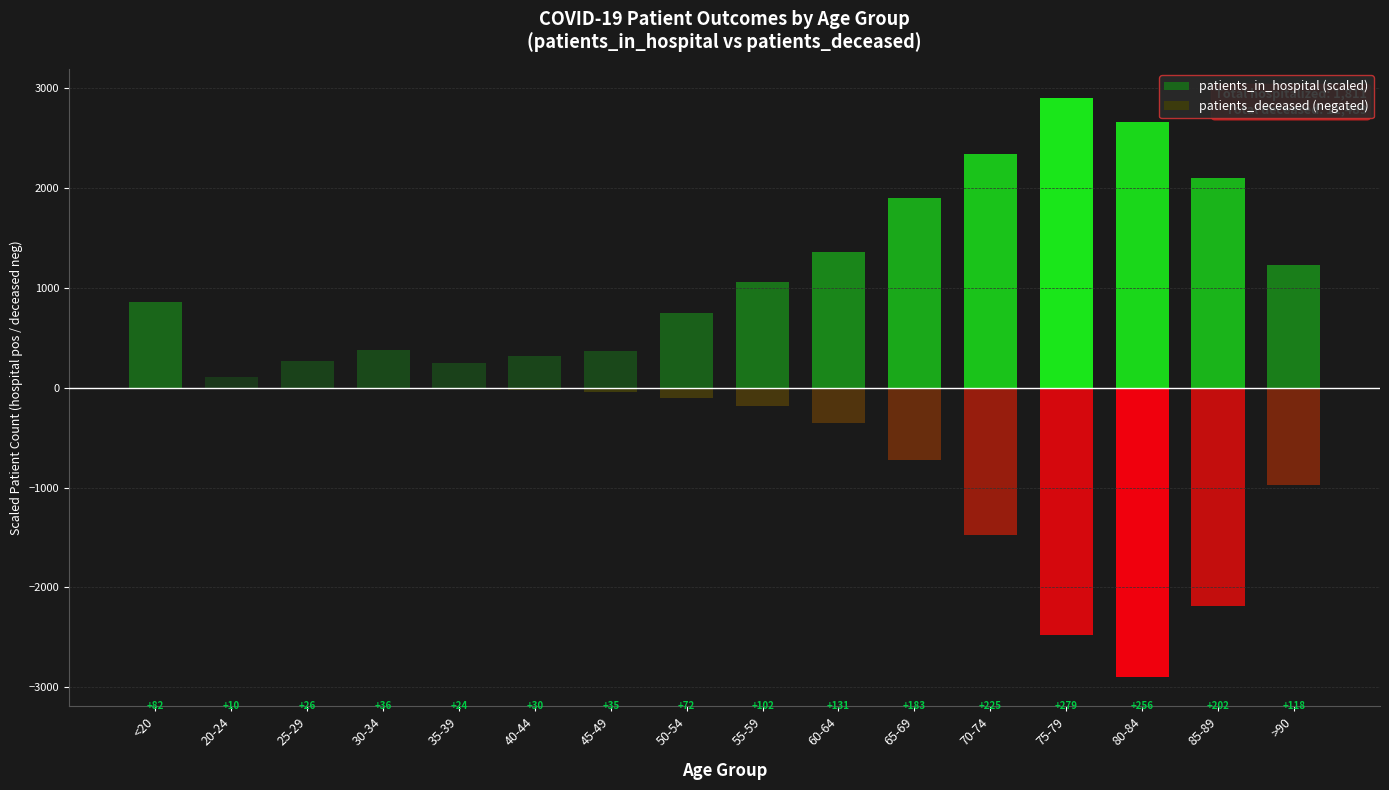

How many values in the patients_in_hospital (scaled) series are below 1060?

8